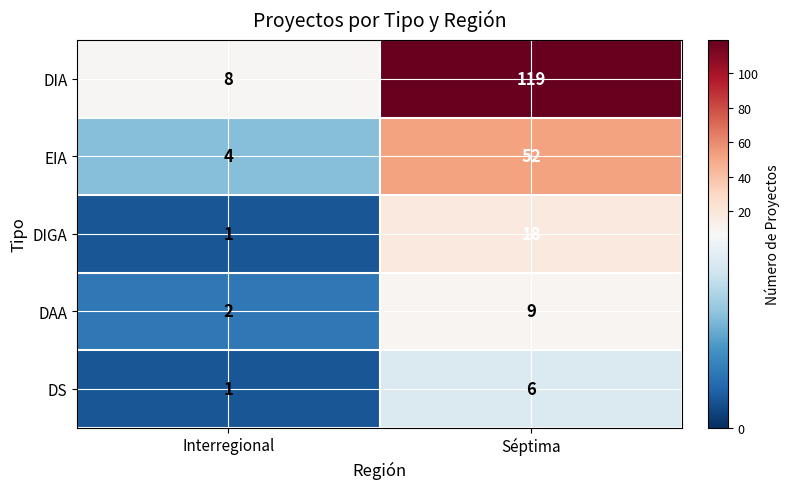

What is the maximum value shown in the chart?

119